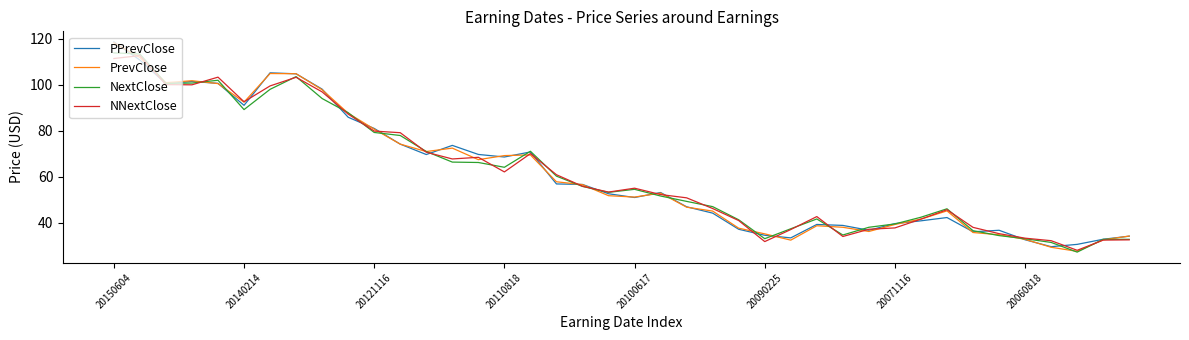

Which series ends up on top after the final intersection of PPrevClose and NextClose?

PPrevClose